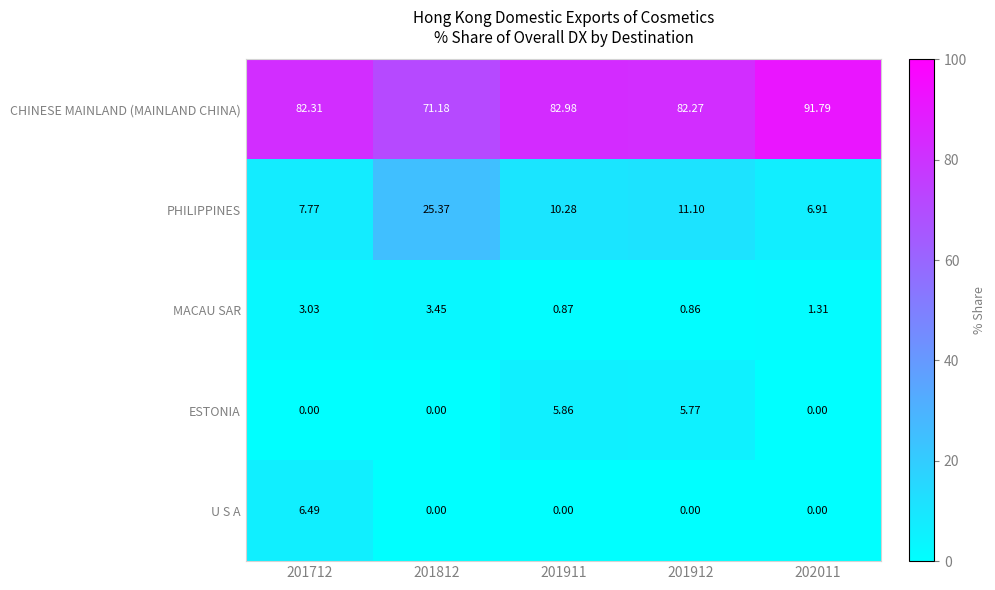

Between 201712 and 201812, which series saw the biggest shift?

PHILIPPINES